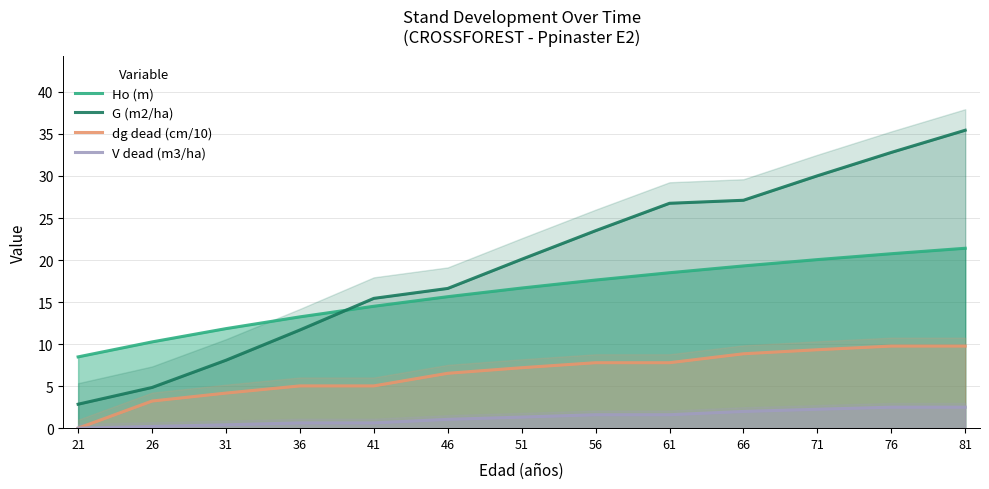

True or false: G (m2/ha) has a value of 15.4 at 41.

True